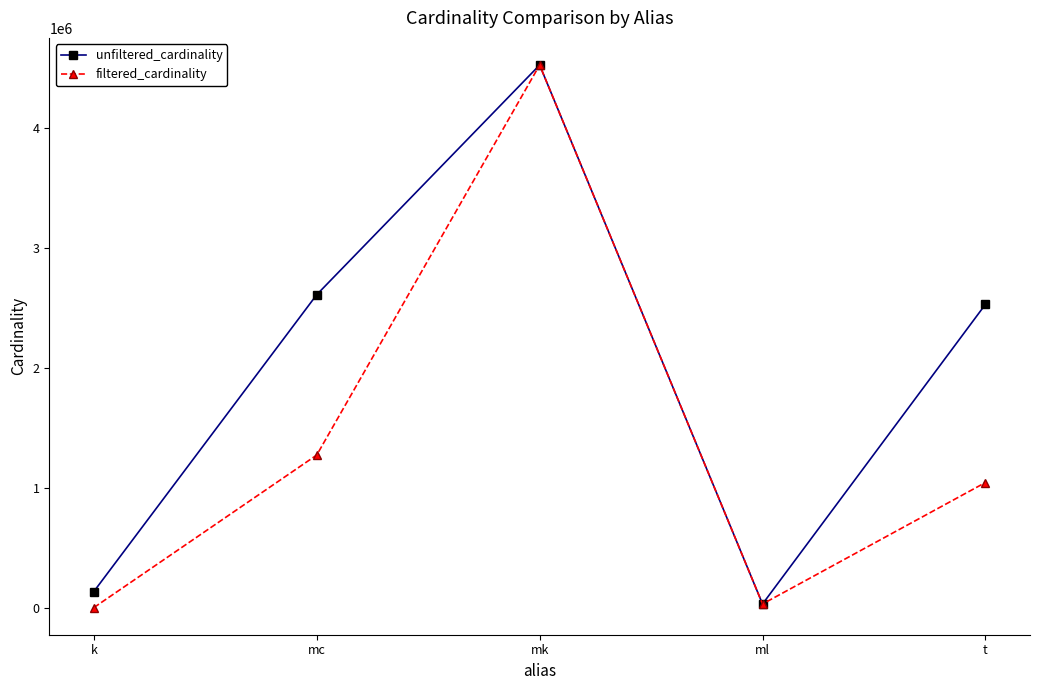

The value of filtered_cardinality at mk is 4523930. True or false?

True